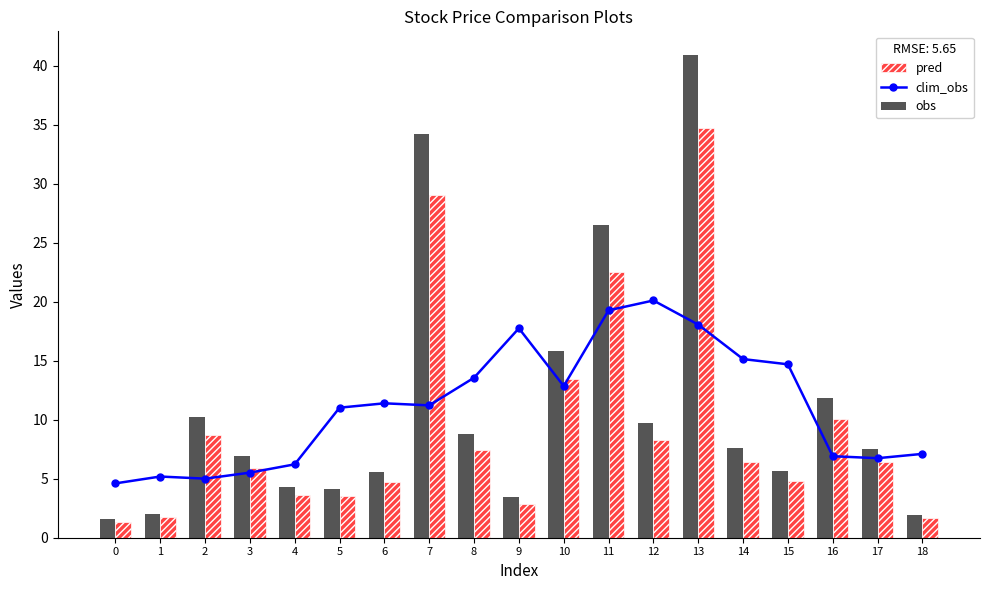

Reading left to right, what are all the values shown in this chart?

clim_obs: 4.6	5.2	5.0	5.5	6.2	11.0	11.4	11.2	13.6	17.7	12.8	19.3	20.1	18.1	15.1	14.7	6.9	6.7	7.1
obs: 1.6	2.0	10.2	6.9	4.3	4.2	5.5	34.2	8.8	3.4	15.9	26.5	9.7	40.9	7.6	5.6	11.9	7.5	1.9
pred: 1.4	1.7	8.7	5.9	3.6	3.5	4.7	29.1	7.5	2.9	13.5	22.5	8.3	34.7	6.4	4.8	10.1	6.4	1.6